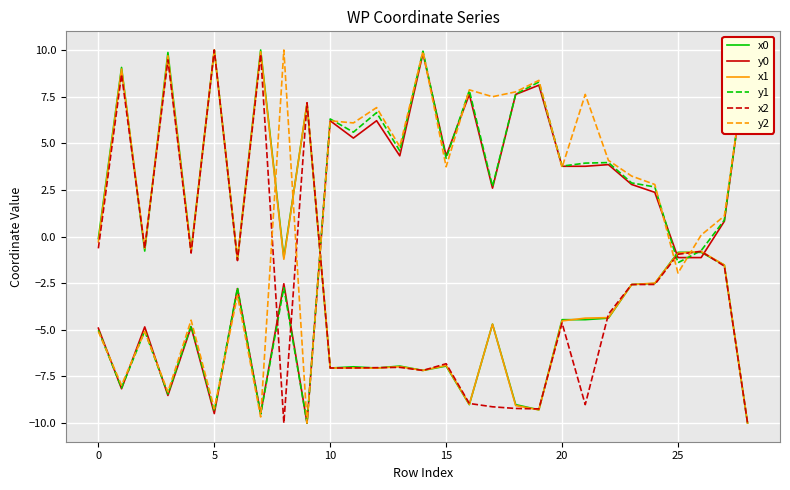

True or false: y2 and x2 cross at least once.

True